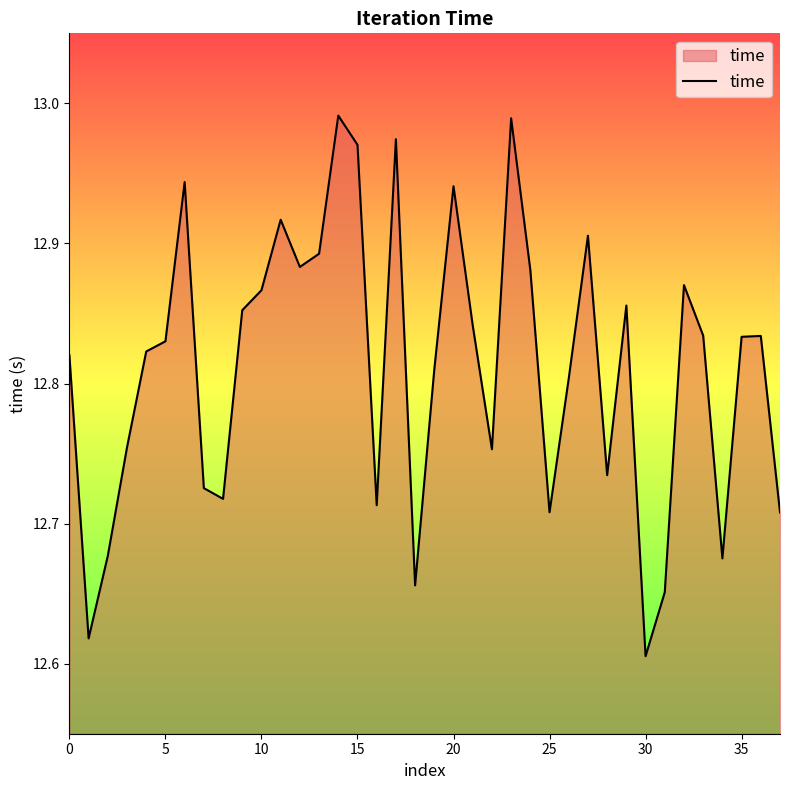

What is the difference between the maximum and minimum values?

0.4